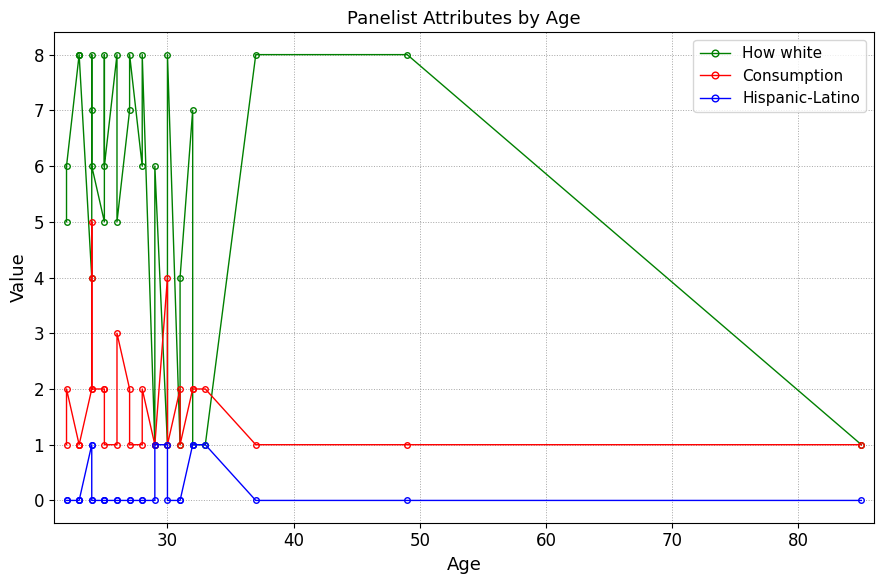

True or false: Hispanic-Latino and How white intersect in this chart.

False